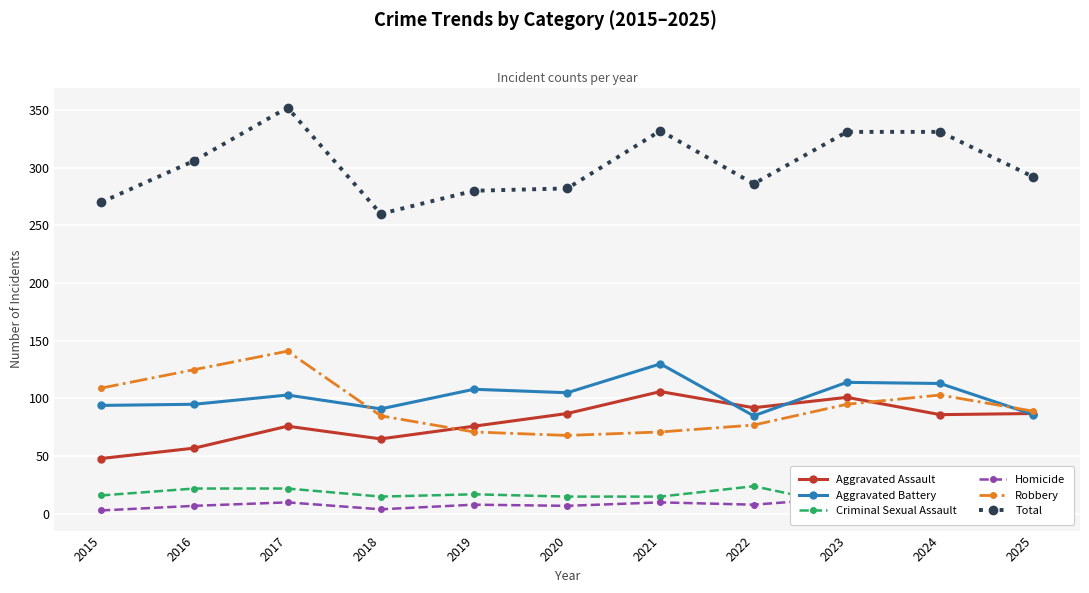

Which category has the lowest value across all series?

2015